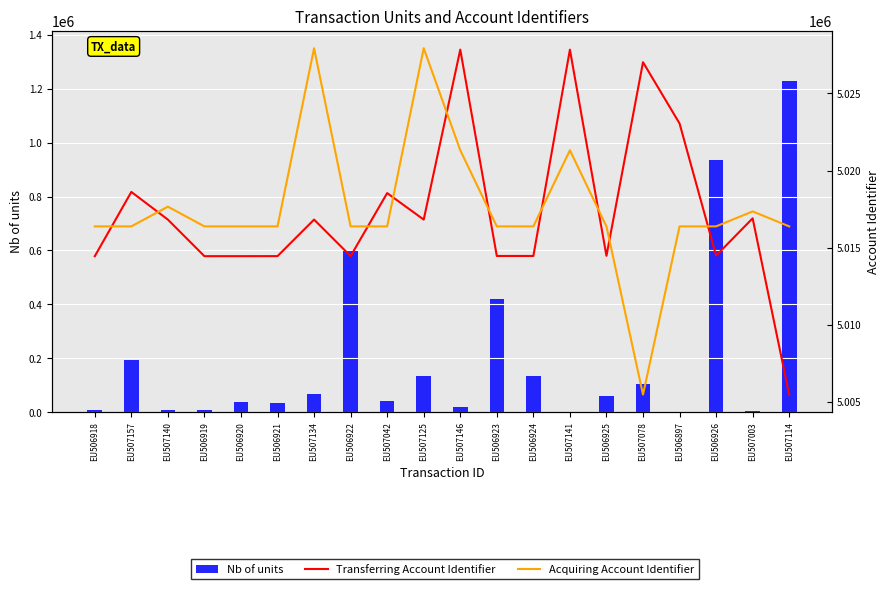

At EU506920, list the series in order from smallest to largest.

Nb of units, Transferring Account Identifier, Acquiring Account Identifier